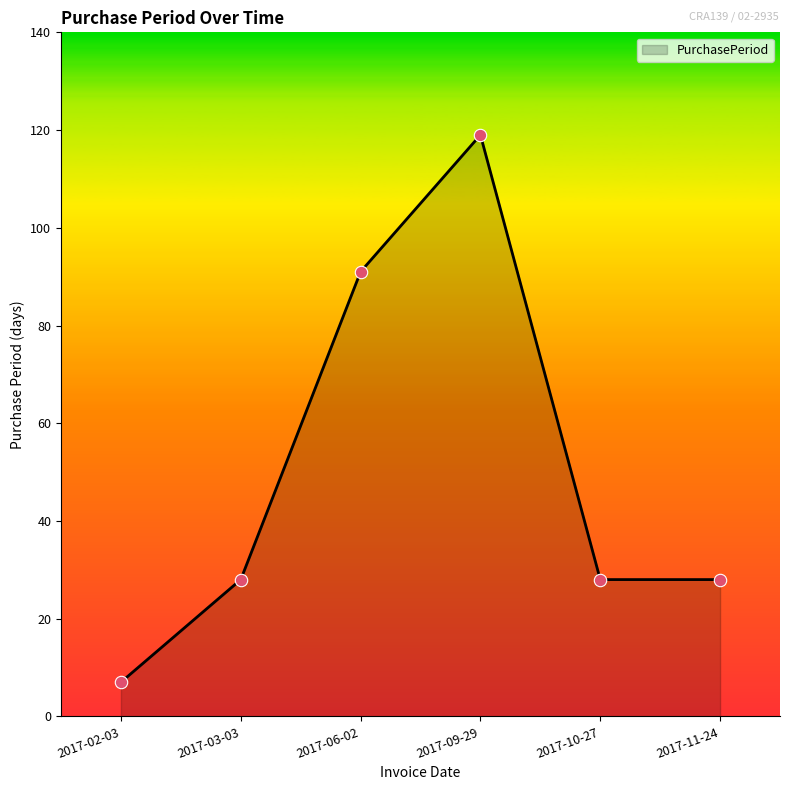

What is the change in value from 2017-02-03 to 2017-10-27?

+21